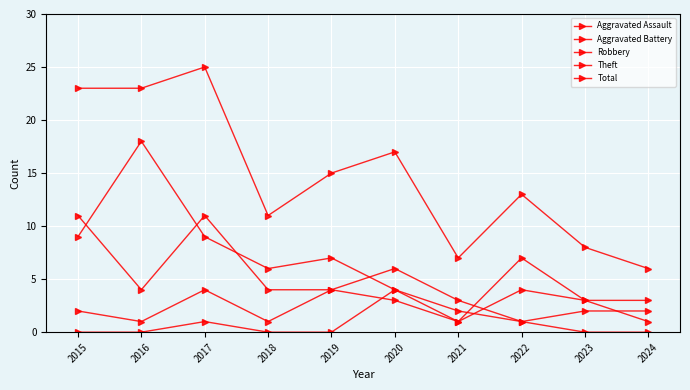

How many data points does each series have?

10